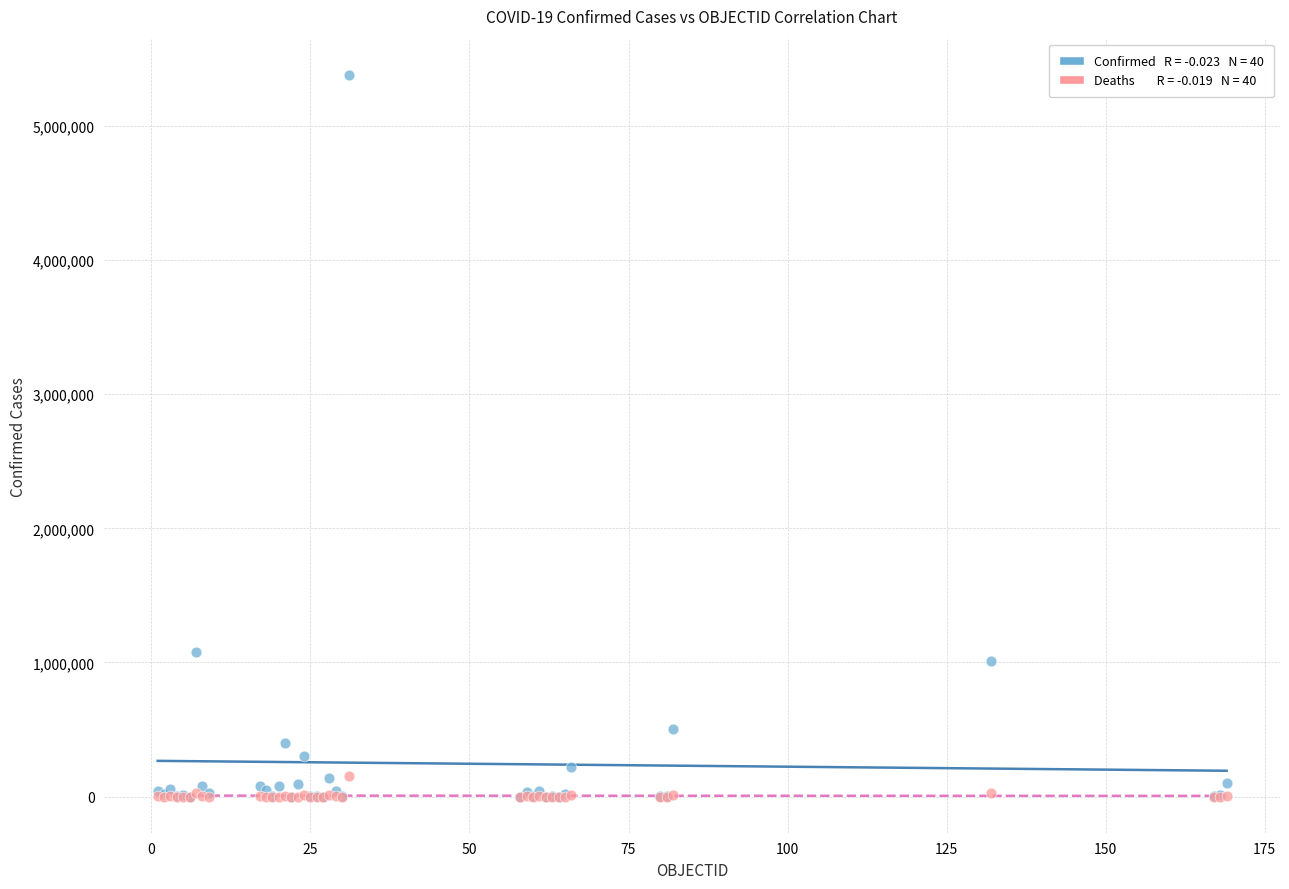

Across all series, what Y value is closest to 2690317?

1081336